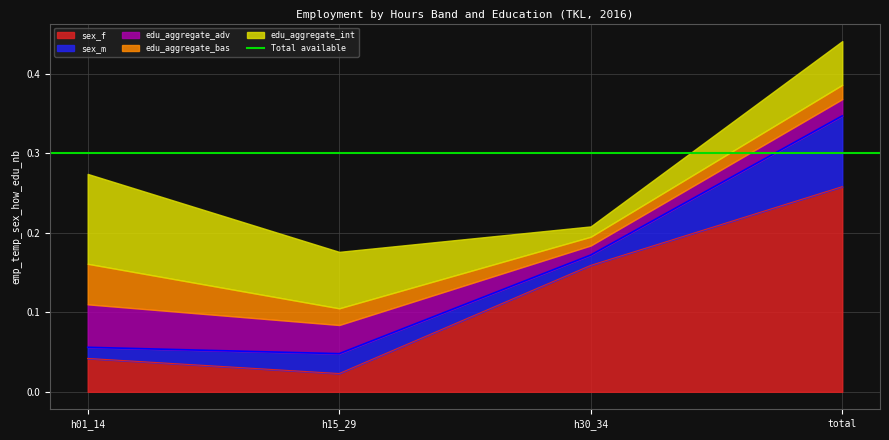

In sex_f, how many points are lower than both neighbors (excluding endpoints)?

1